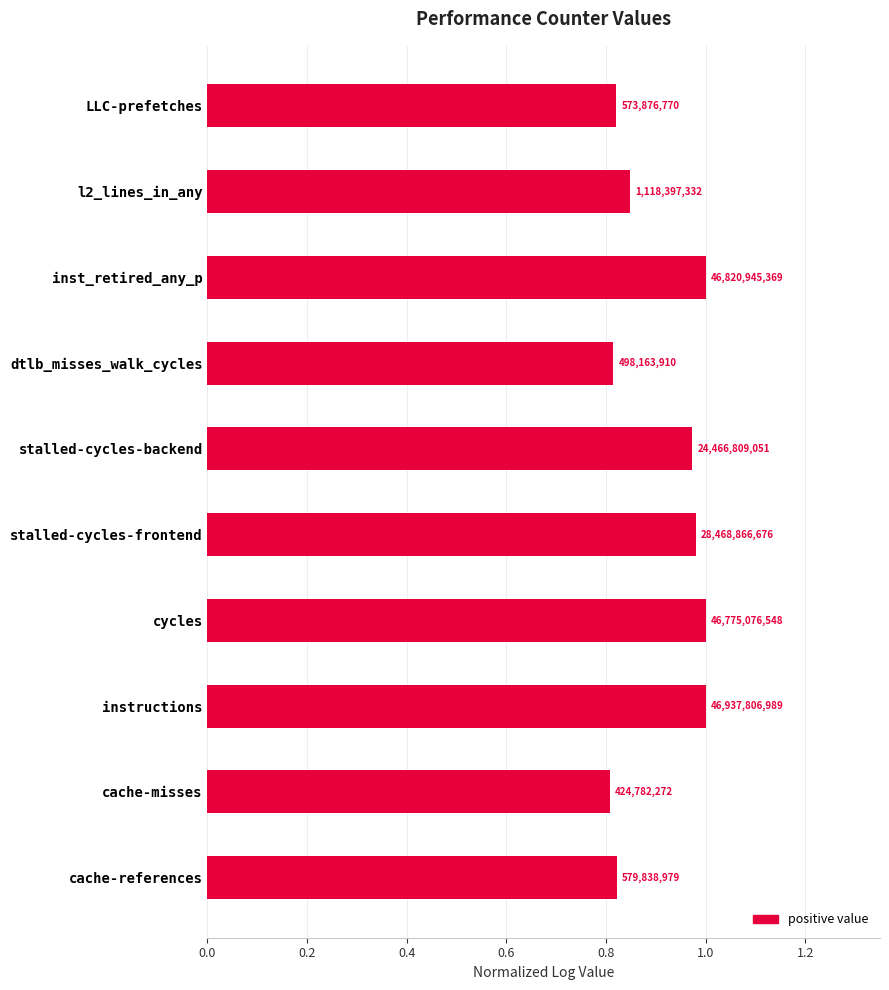

How many bars are there in total?

10